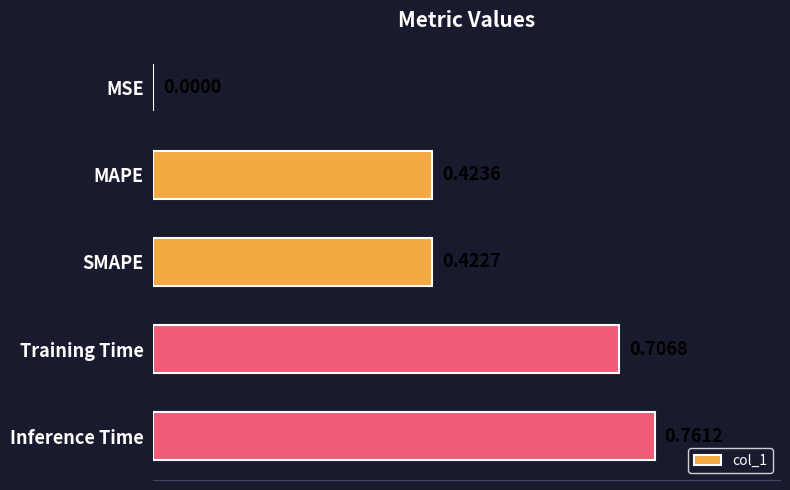

Between MSE and MAPE, which is larger?

MAPE